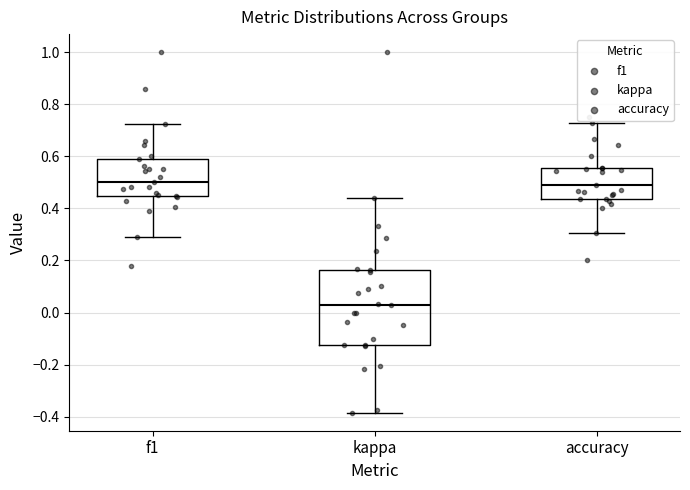

Reading left to right, transcribe this box plot: for each box, give where its median line is, the range the box spans, and where its two whiskers end, as read against the y-axis. The values are not printed on the chart, so give them approximately, as read against the axis.

f1: median 0.50, box 0.44 to 0.60, whiskers 0.28 to 0.72
kappa: median 0.02, box -0.12 to 0.16, whiskers -0.38 to 0.44
accuracy: median 0.48, box 0.44 to 0.56, whiskers 0.30 to 0.72